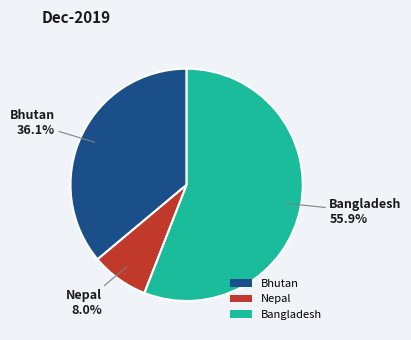

Do Nepal and Bhutan together represent more than half of the pie?

No